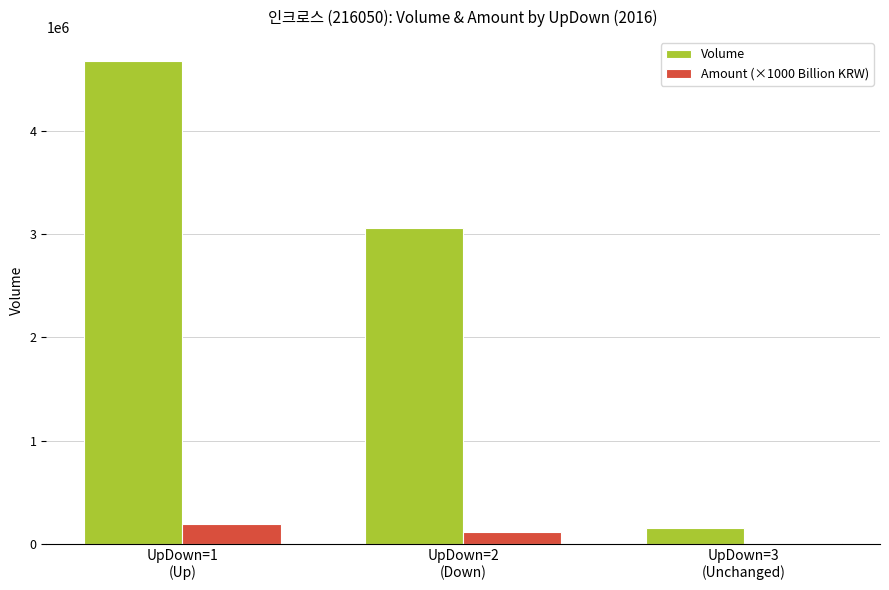

How many series are shown in this chart?

2